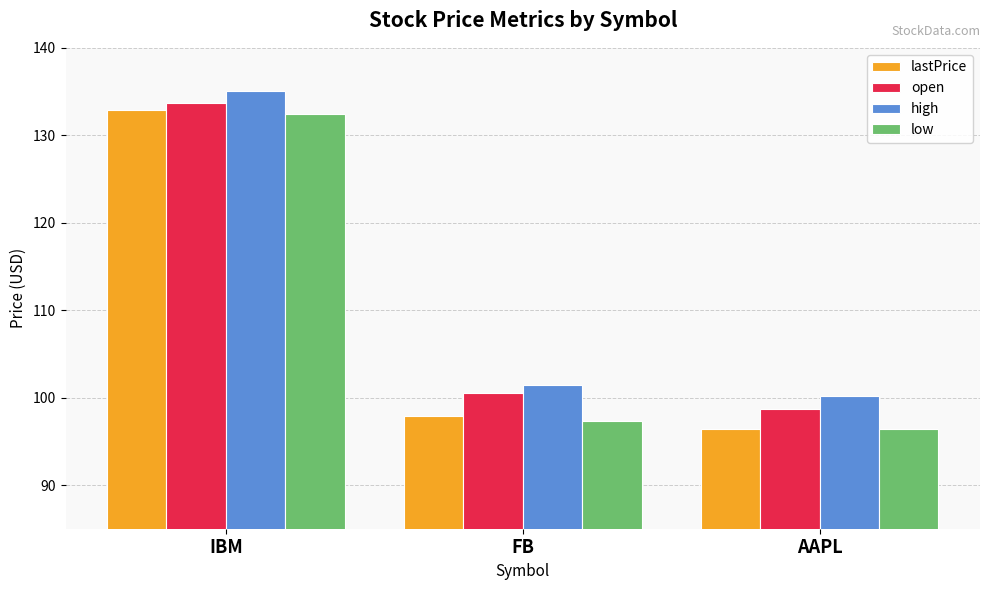

At which label does low first exceed 97?

IBM